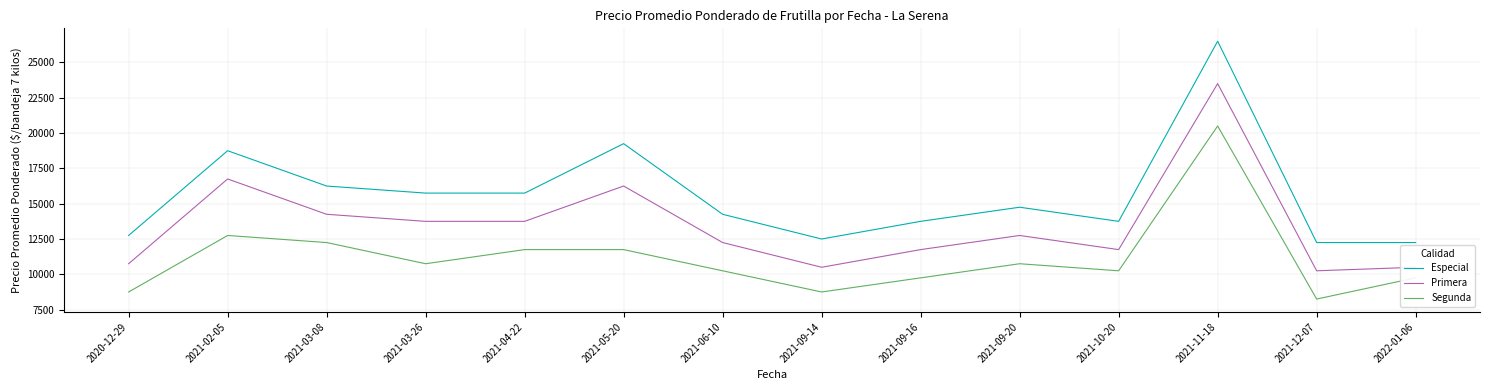

How many interior local peaks does the Especial series have?

4